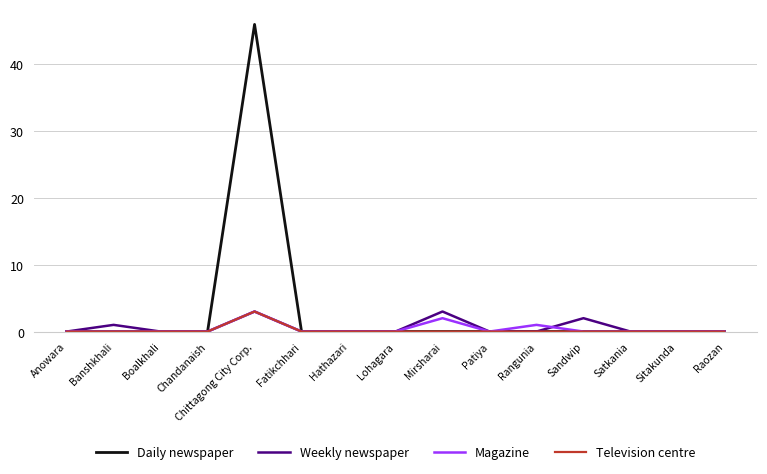

Reading left to right, transcribe all the data shown in this chart.

Daily newspaper: Anowara=0	Banshkhali=0	Boalkhali=0	Chandanaish=0	Chittagong City Corp.=46	Fatikchhari=0	Hathazari=0	Lohagara=0	Mirsharai=0	Patiya=0	Rangunia=0	Sandwip=0	Satkania=0	Sitakunda=0	Raozan=0
Weekly newspaper: Anowara=0	Banshkhali=1	Boalkhali=0	Chandanaish=0	Chittagong City Corp.=3	Fatikchhari=0	Hathazari=0	Lohagara=0	Mirsharai=3	Patiya=0	Rangunia=0	Sandwip=2	Satkania=0	Sitakunda=0	Raozan=0
Magazine: Anowara=0	Banshkhali=0	Boalkhali=0	Chandanaish=0	Chittagong City Corp.=3	Fatikchhari=0	Hathazari=0	Lohagara=0	Mirsharai=2	Patiya=0	Rangunia=1	Sandwip=0	Satkania=0	Sitakunda=0	Raozan=0
Television centre: Anowara=0	Banshkhali=0	Boalkhali=0	Chandanaish=0	Chittagong City Corp.=3	Fatikchhari=0	Hathazari=0	Lohagara=0	Mirsharai=0	Patiya=0	Rangunia=0	Sandwip=0	Satkania=0	Sitakunda=0	Raozan=0